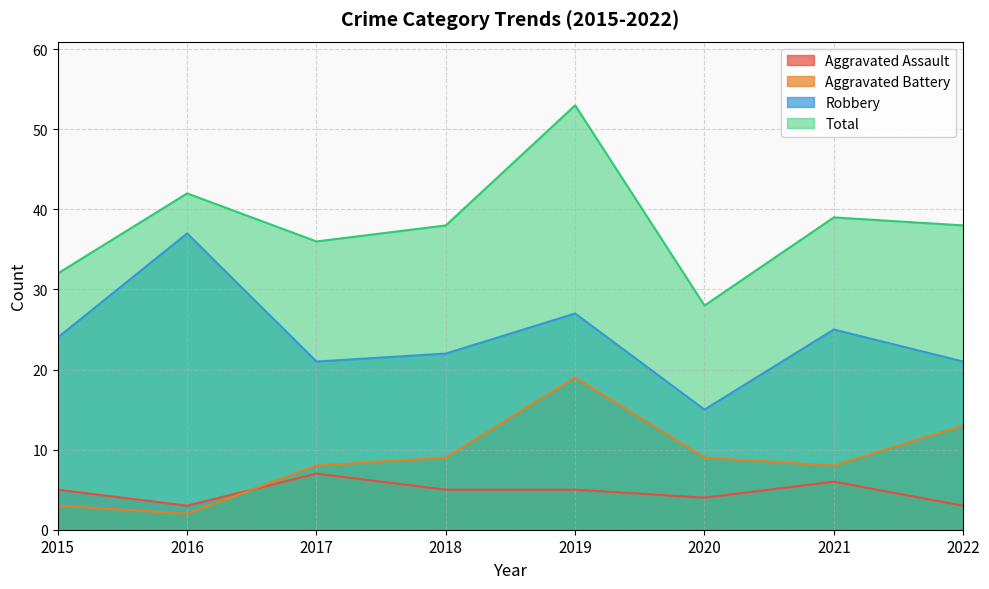

Which category has the highest value across all series?

2019